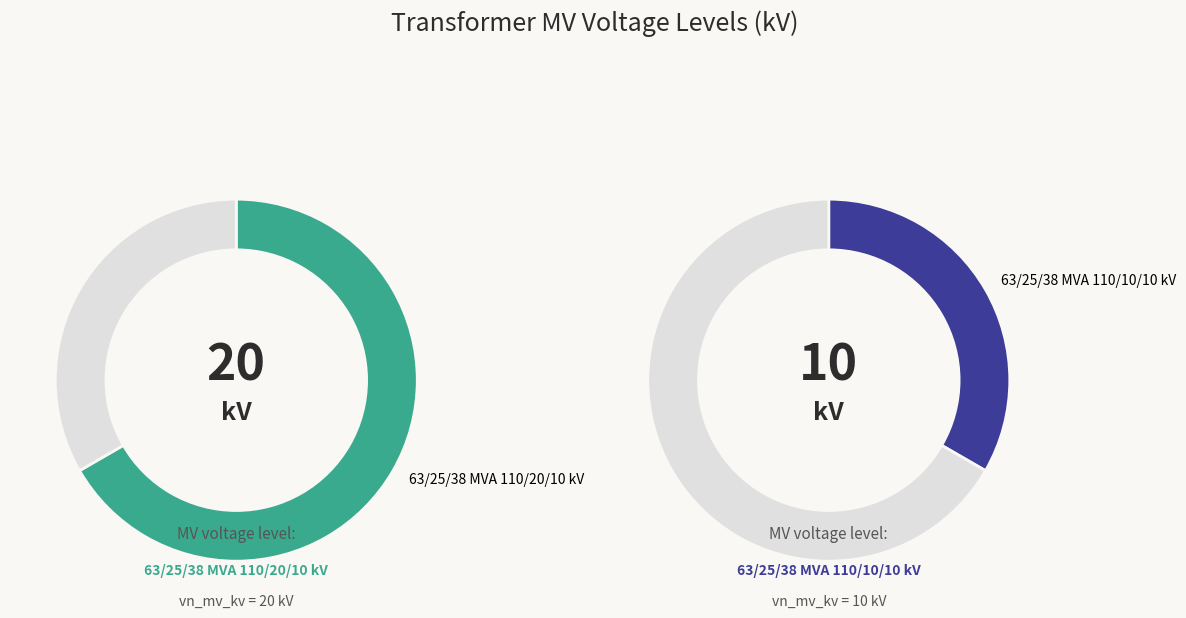

To the nearest percent, what is the average slice percentage?

50%